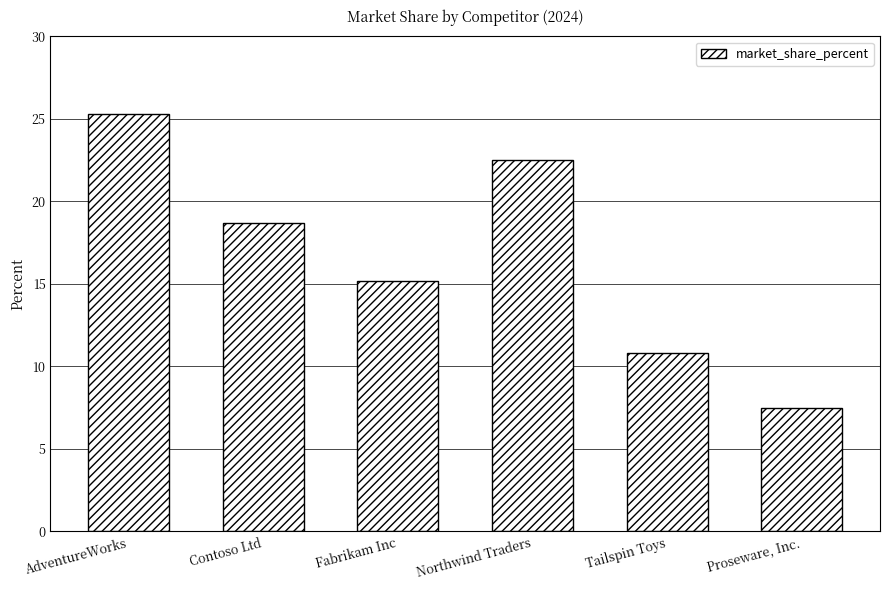

List the labels in order of value, largest first.

AdventureWorks, Northwind Traders, Contoso Ltd, Fabrikam Inc, Tailspin Toys, Proseware, Inc.